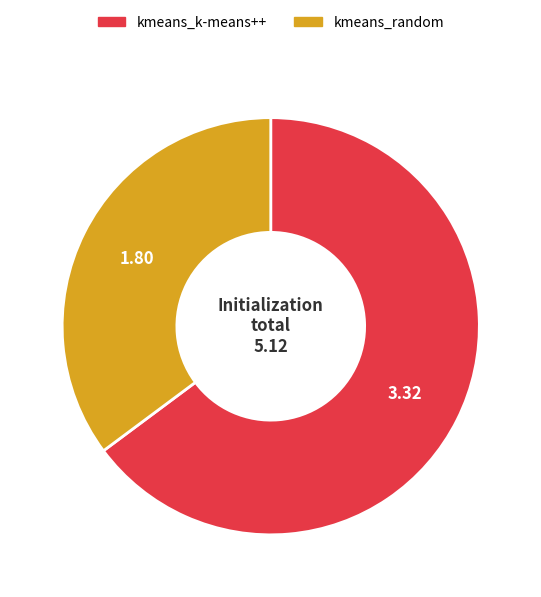

Between kmeans_k-means++ and kmeans_random, which is larger?

kmeans_k-means++